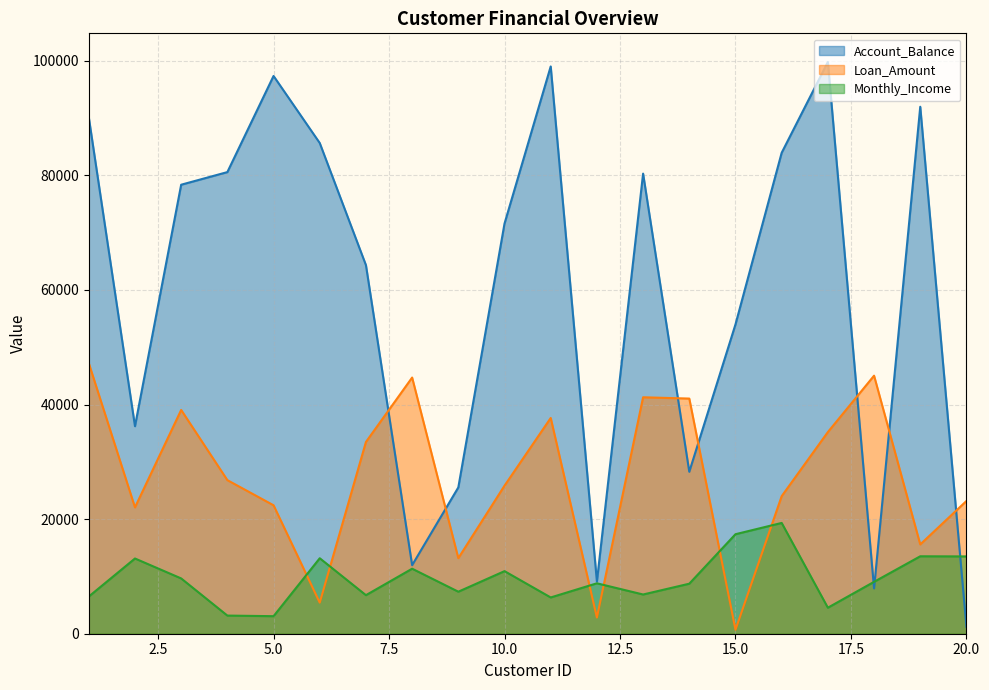

Which series has the largest range (max minus min)?

Account_Balance